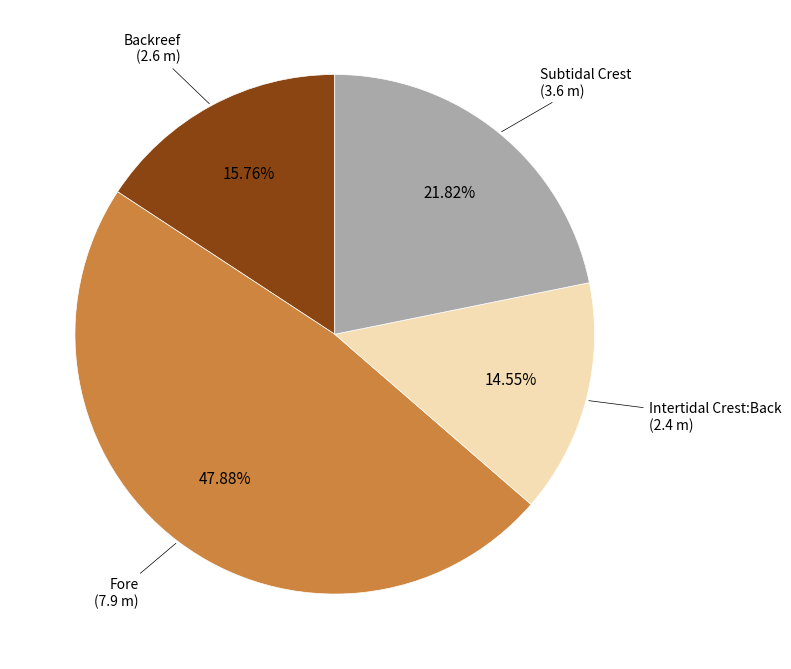

Does any single category account for the majority?

No